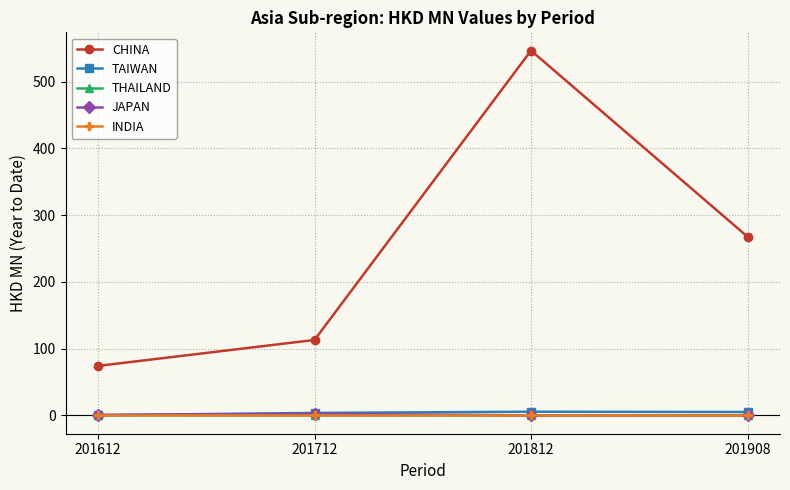

How many lines are shown in the chart?

5